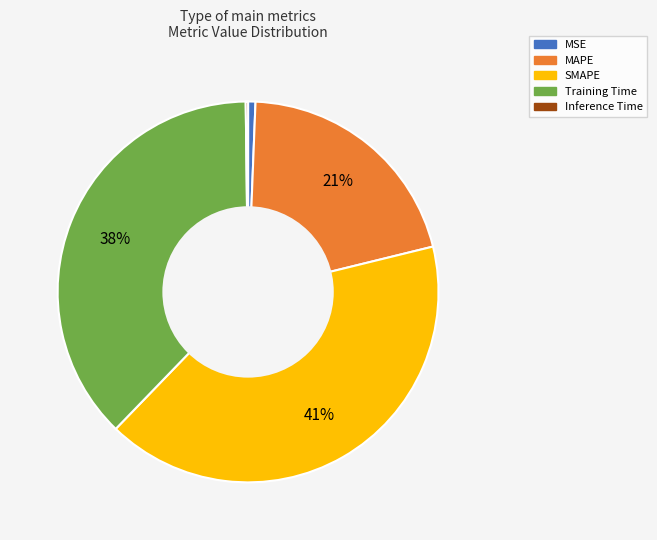

To the nearest percent, what is the difference between the largest and smallest slice percentages?

41%